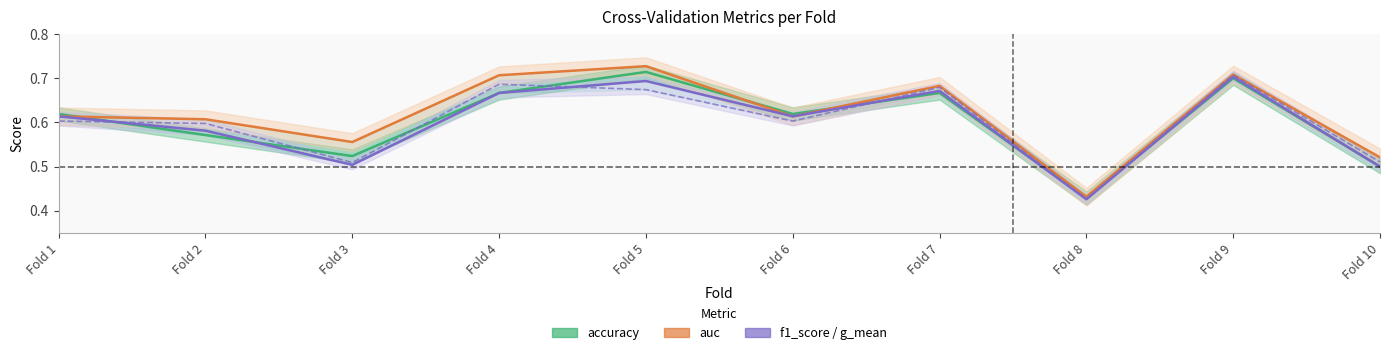

Between Fold 2 and Fold 1, which is larger?

Fold 1